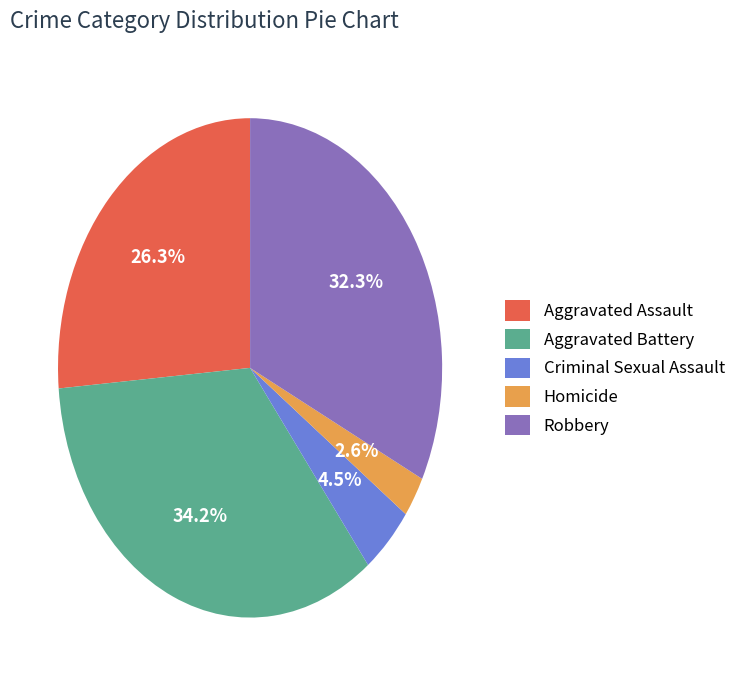

What is the smallest slice in the pie chart?

Homicide